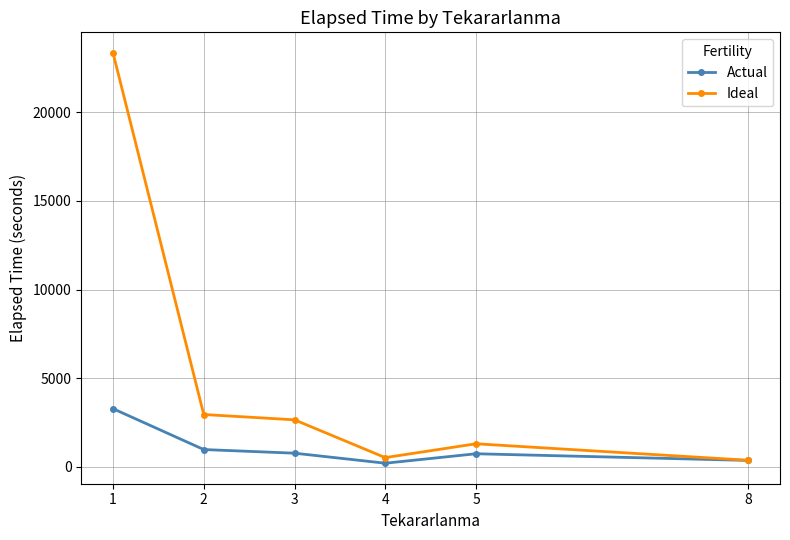

What is the value of the Actual point at the 5th from the left?

742.5